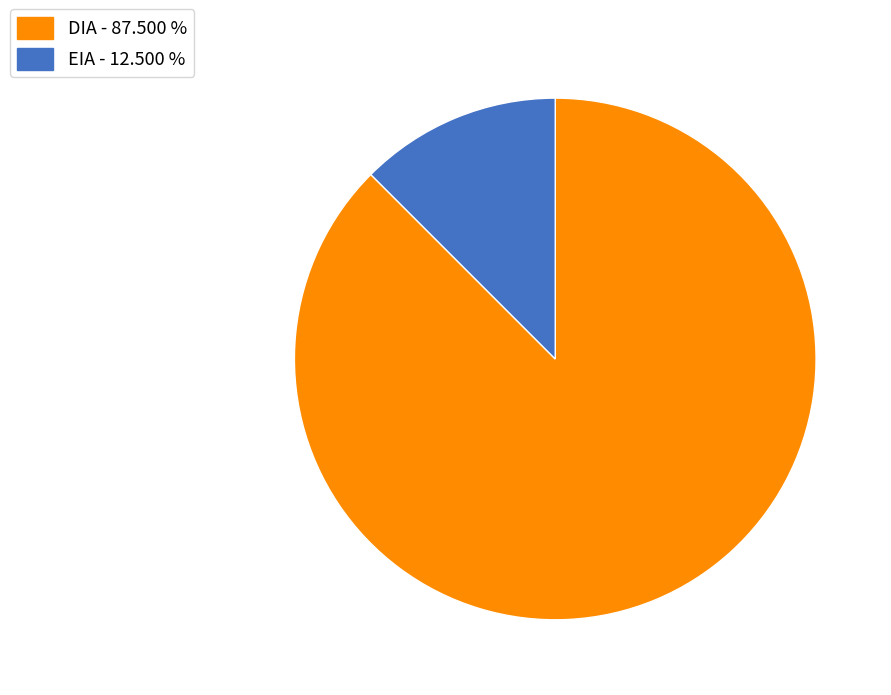

Is EIA - 12.500 % the majority of the pie?

No